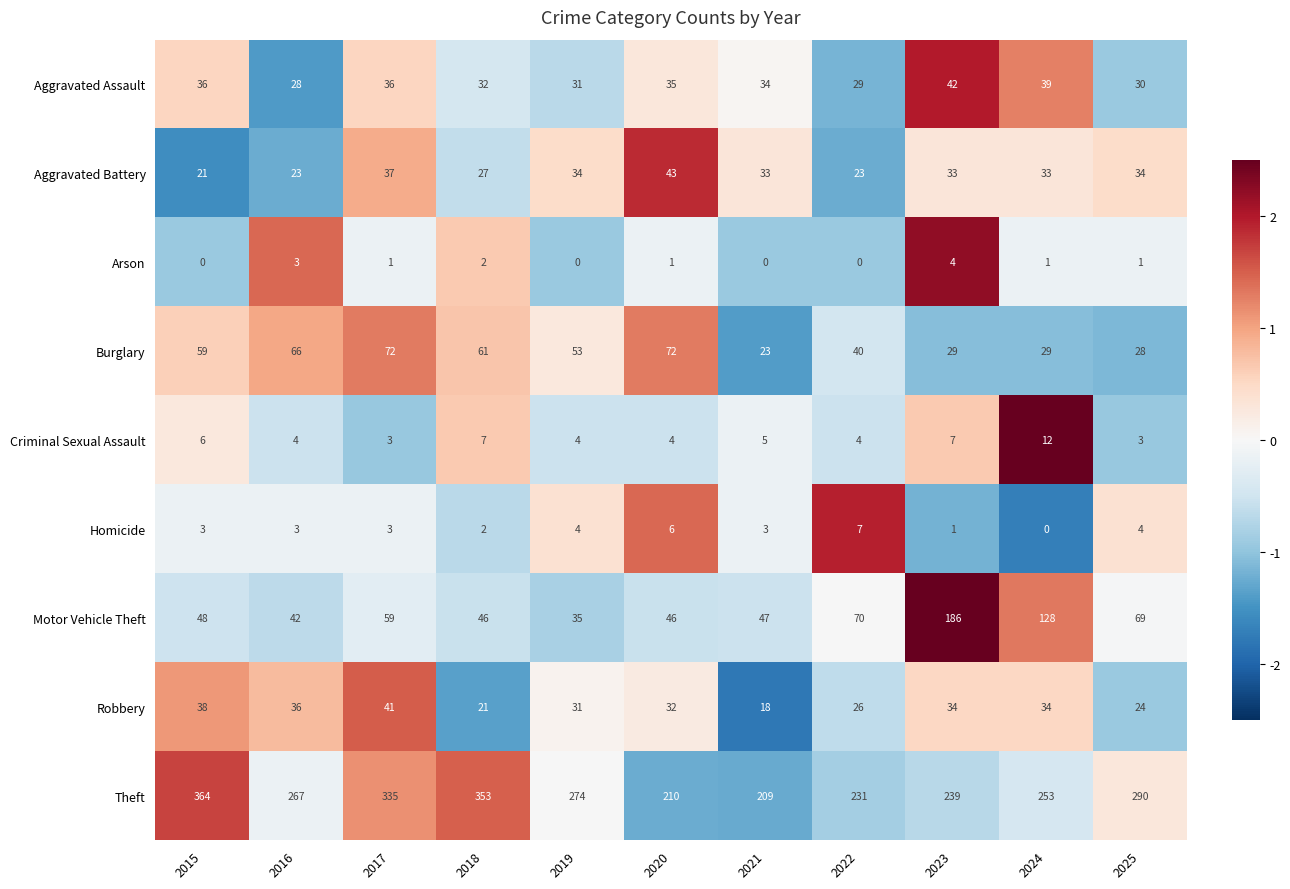

What is the maximum value shown in the chart?

364